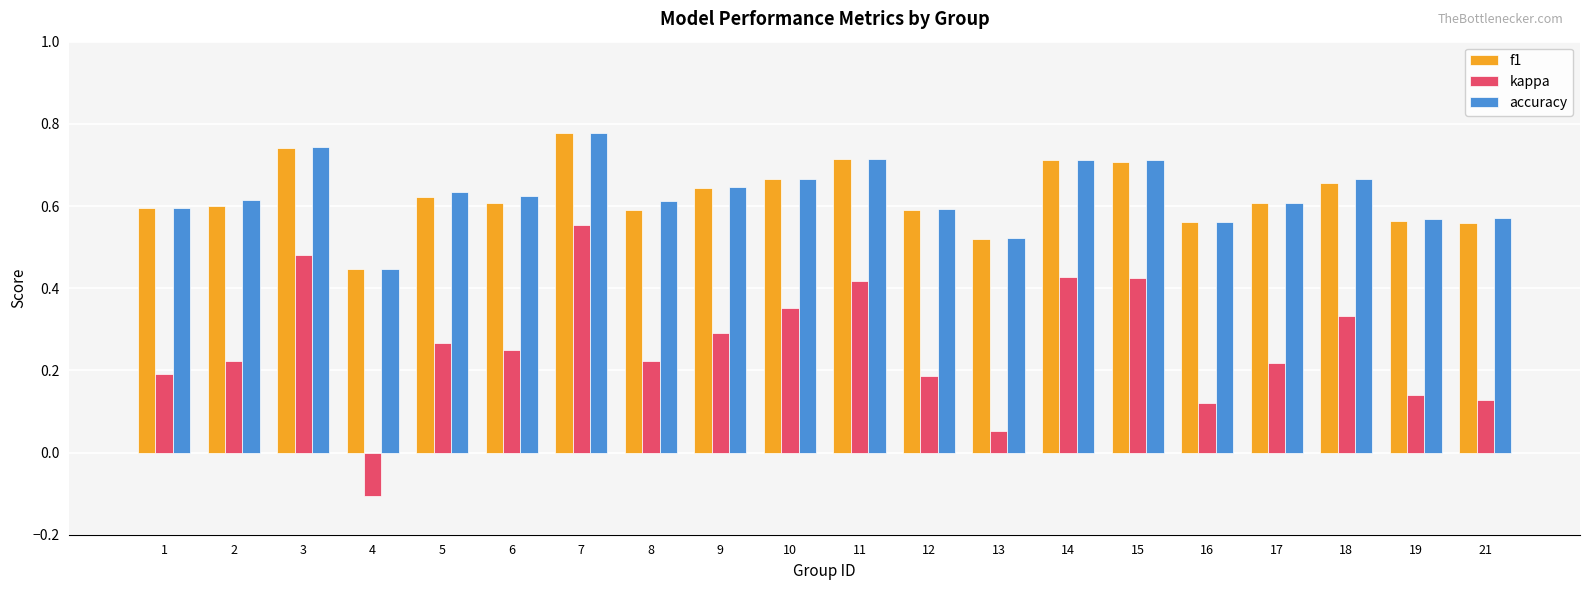

Are the bars horizontal?

No